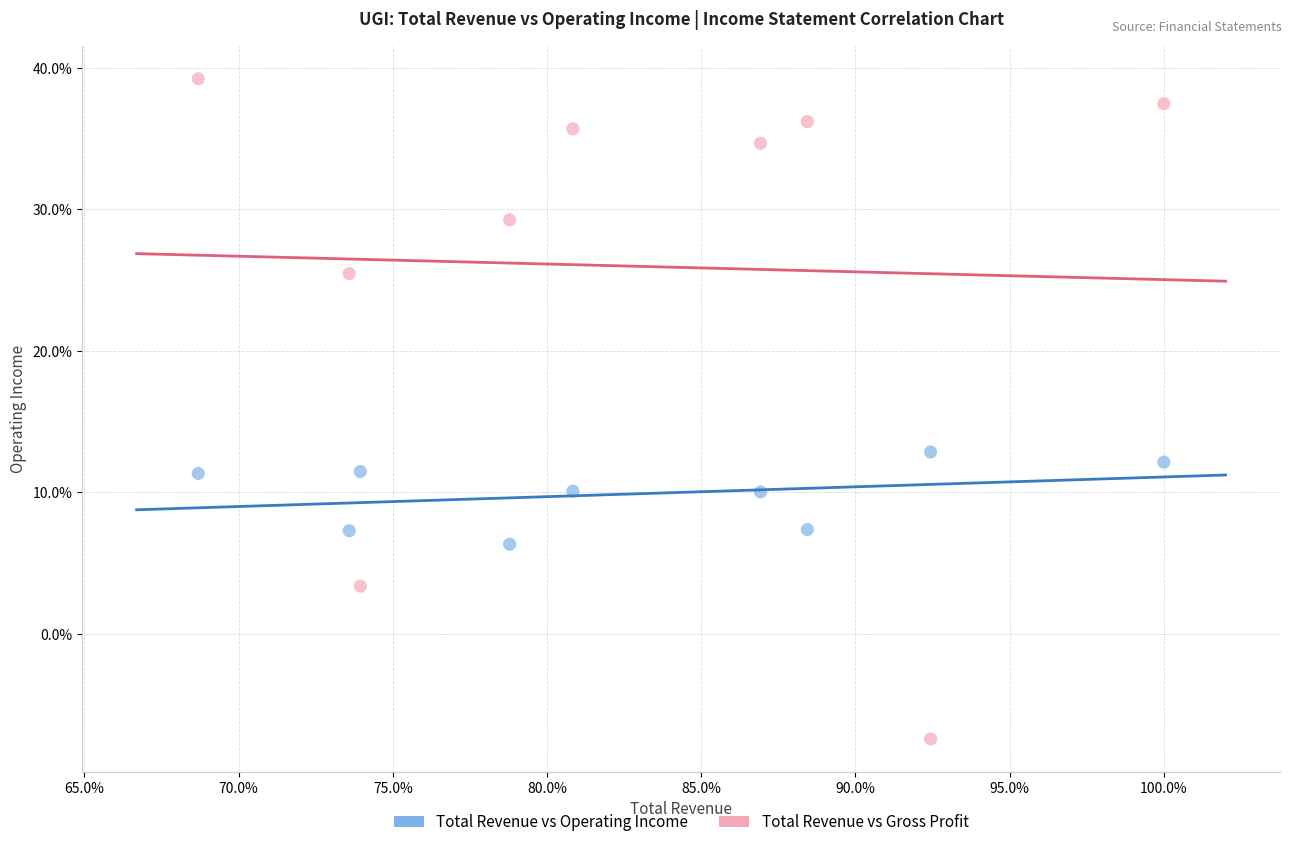

Which series contains the lowest Y value?

Total Revenue vs Gross Profit